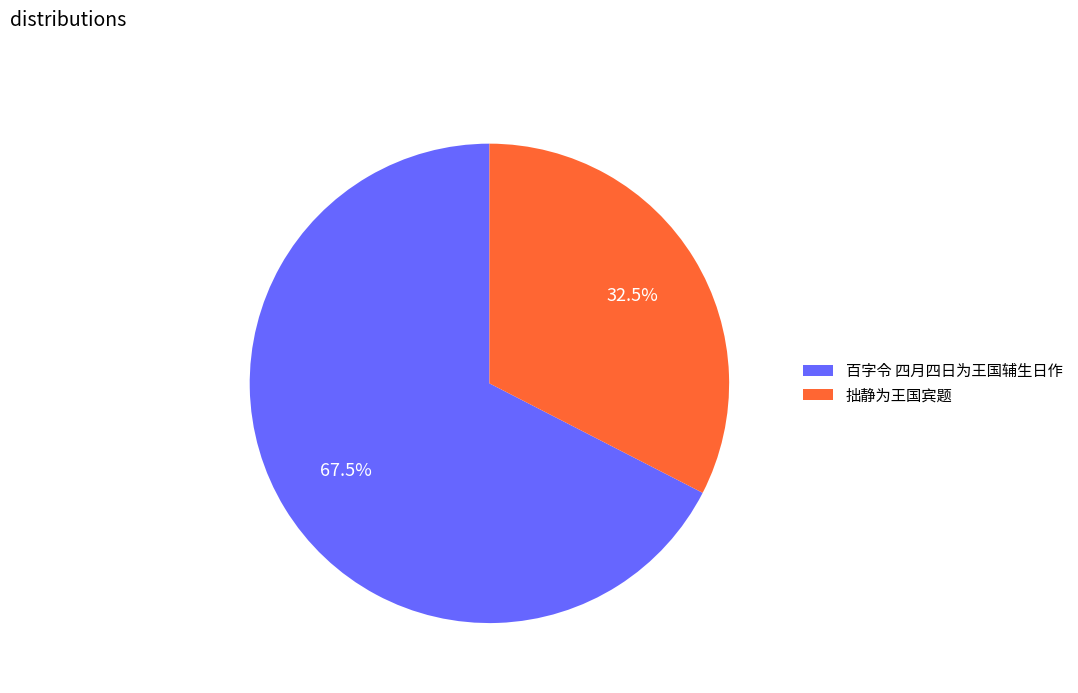

Approximately how many times larger is the value at 拙静为王国宾题 compared to 百字令 四月四日为王国辅生日作?

0.5